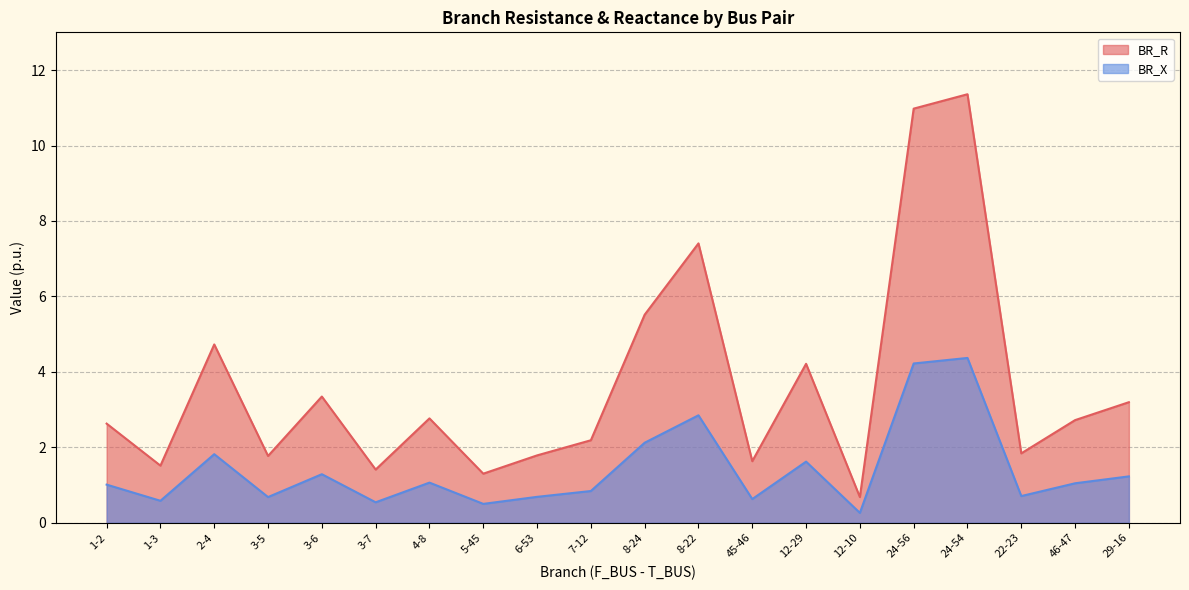

What is the difference between the second highest and second lowest values in the BR_R series?

9.7